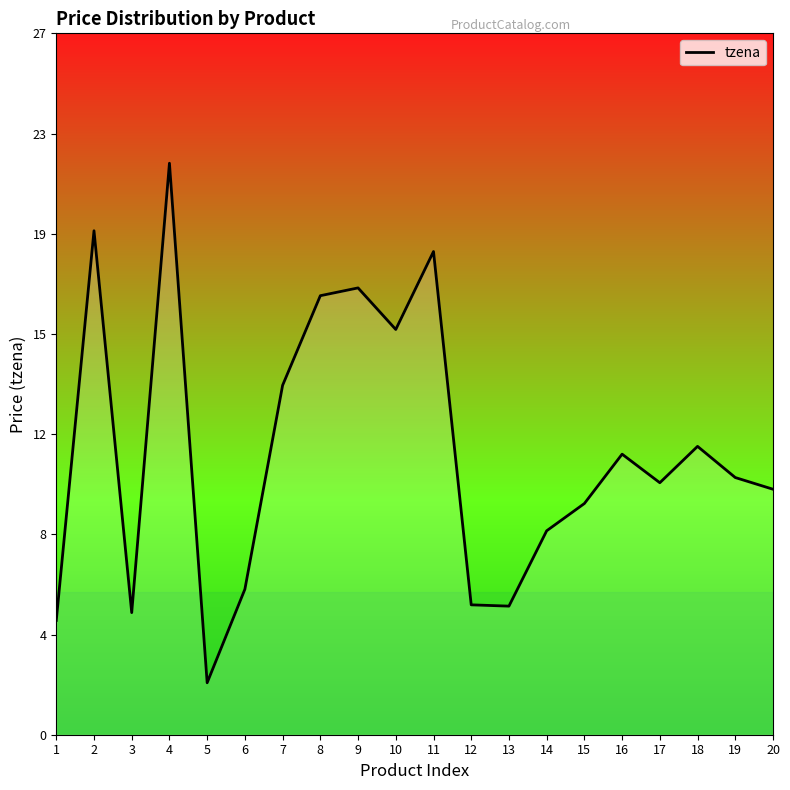

List the labels in order of value, largest first.

4, 2, 11, 9, 8, 10, 7, 18, 16, 19, 17, 20, 15, 14, 6, 12, 13, 3, 1, 5